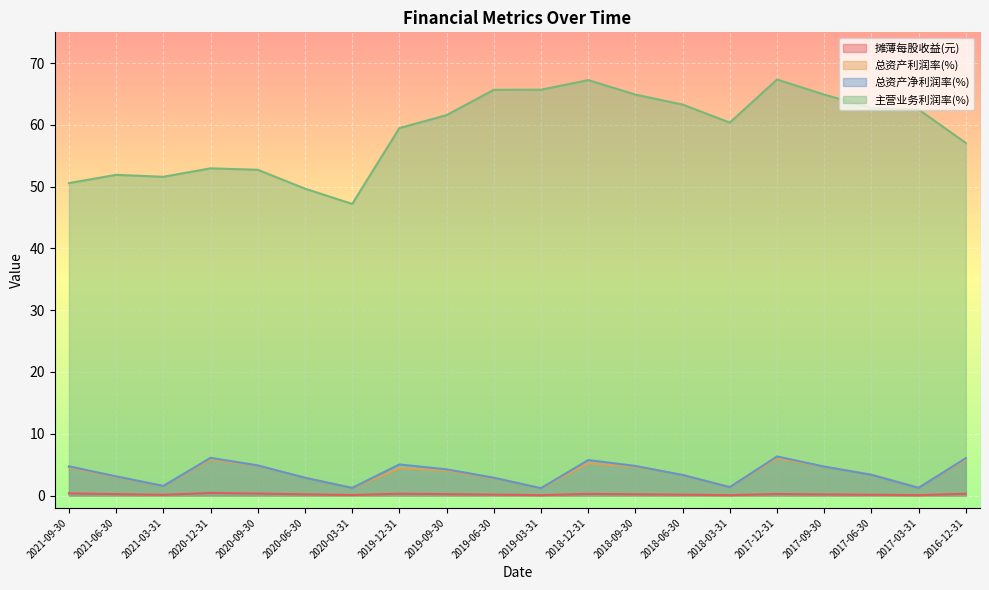

Where is 总资产利润率(%) nearest to the value 3?

2021-06-30